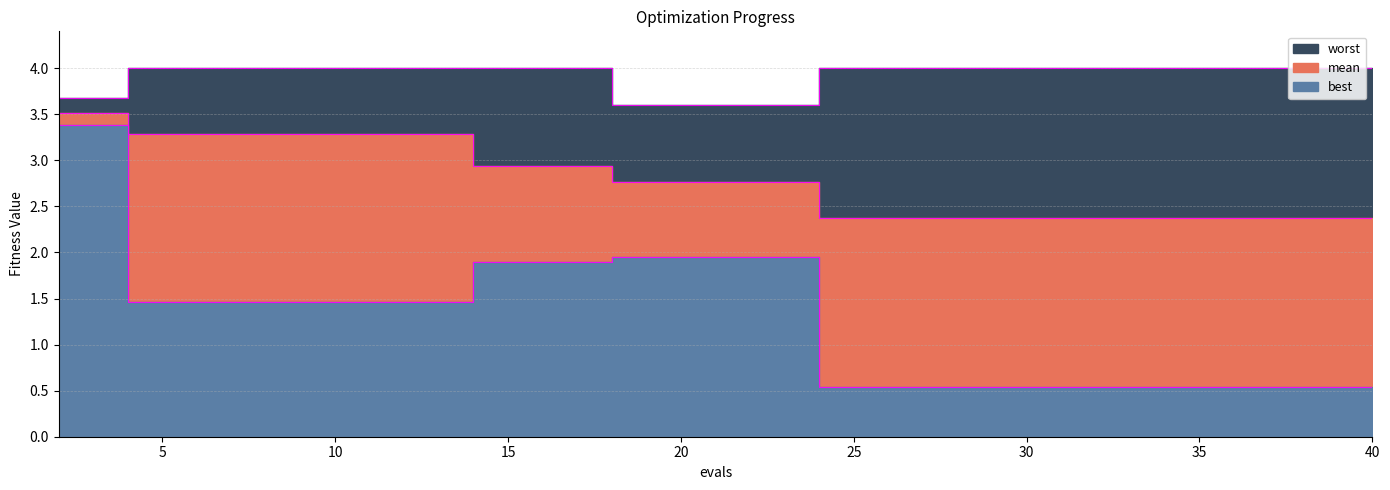

True or false: best and mean intersect in this chart.

False